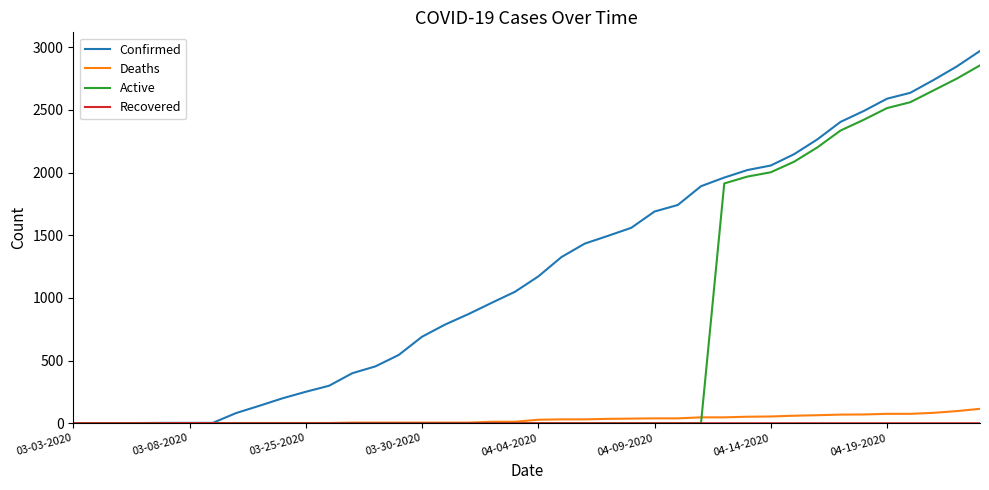

Which series has the largest total across all categories?

Confirmed